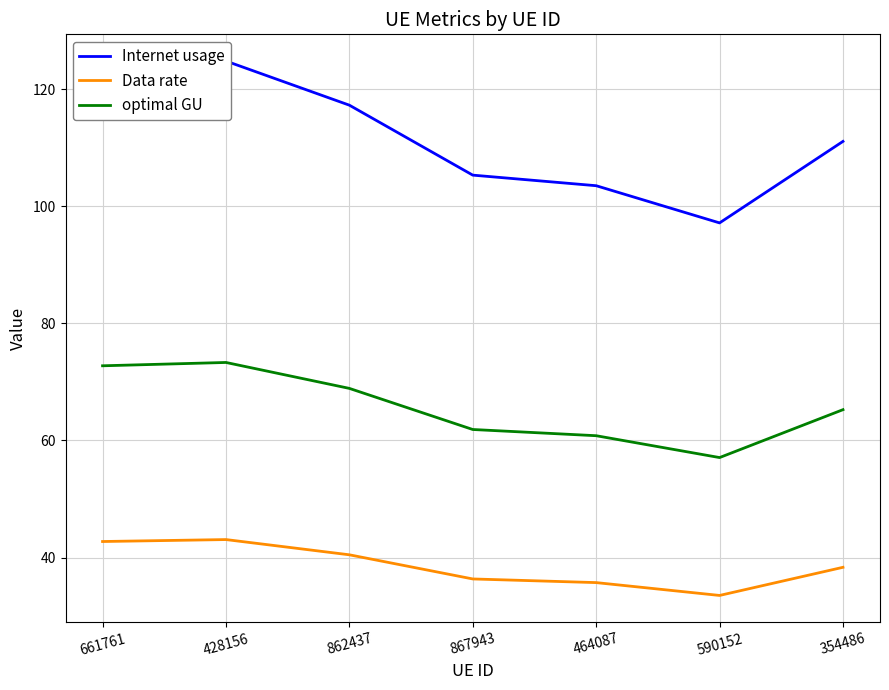

True or false: Internet usage and Data rate intersect in this chart.

False